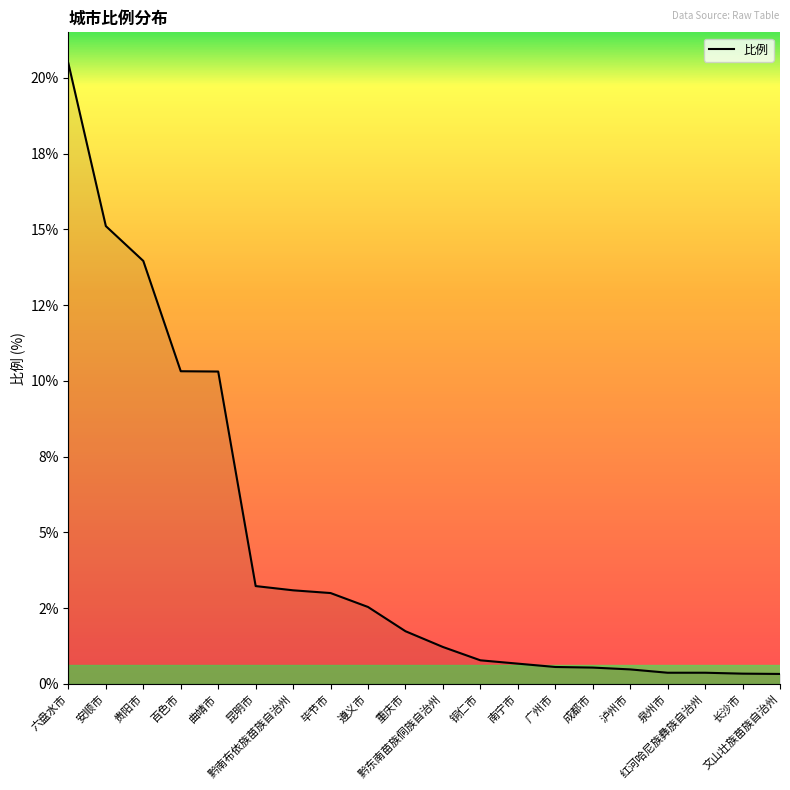

Is this an area chart (filled region under the line)?

No